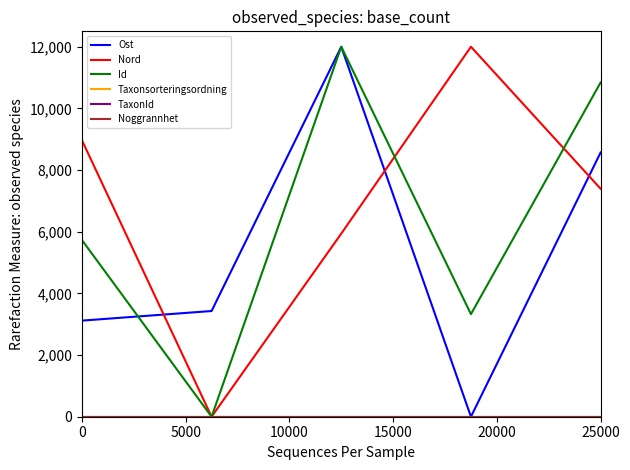

True or false: Noggrannhet and Taxonsorteringsordning intersect in this chart.

False